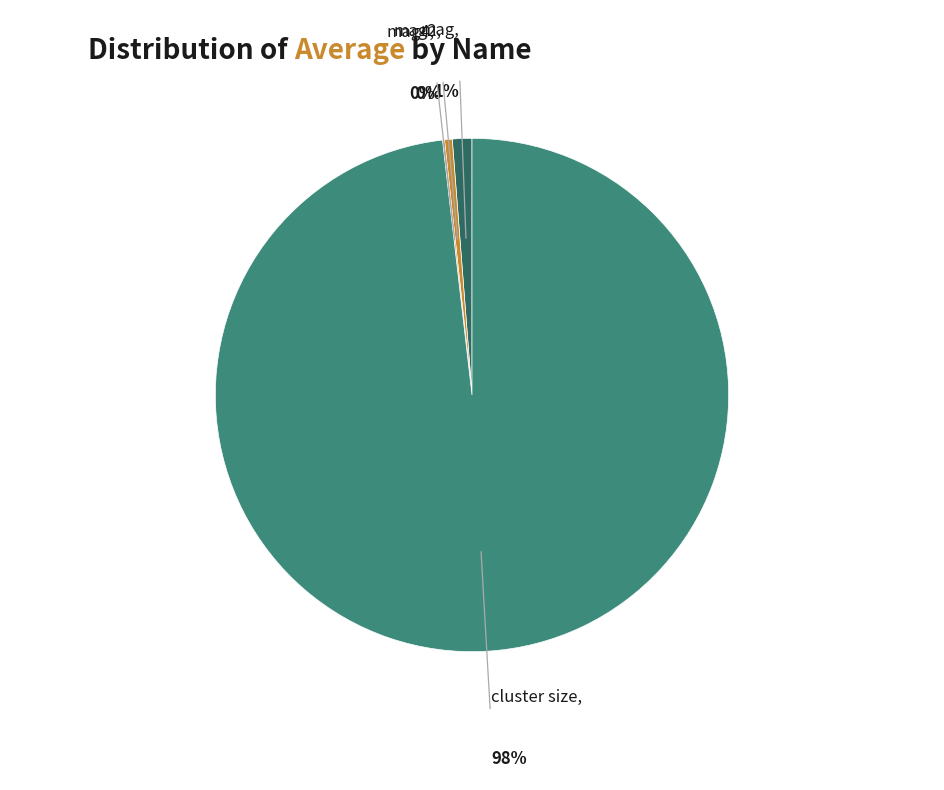

Count the number of slices in the pie.

4